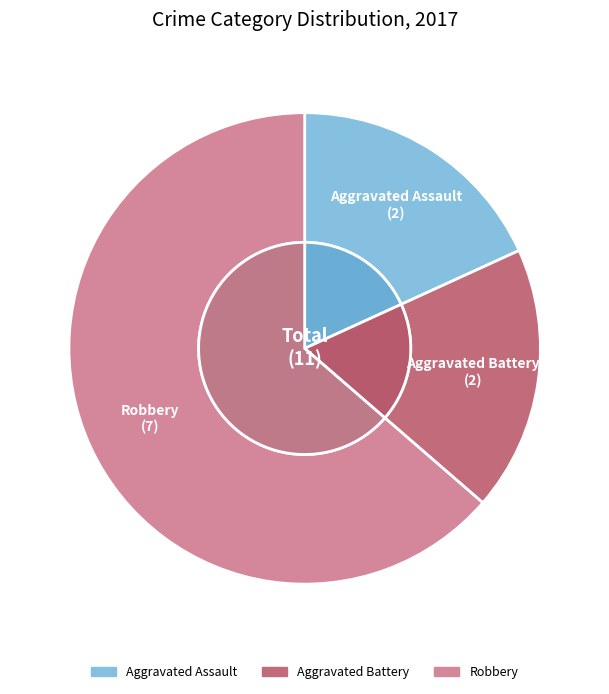

Which has a higher value, Robbery or Aggravated Assault?

Robbery